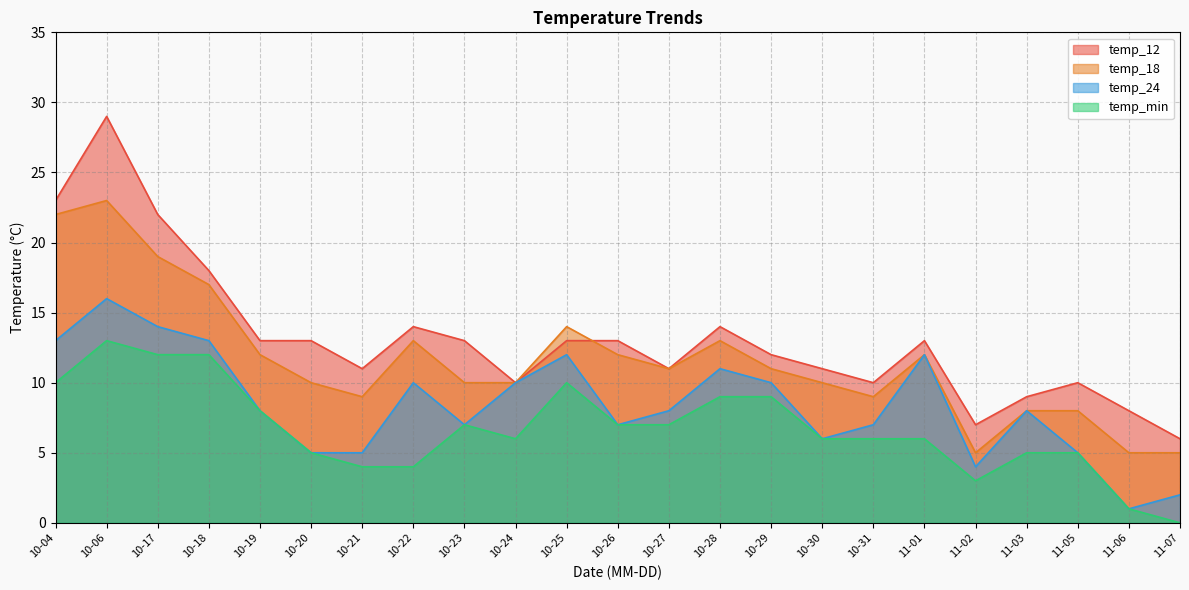

Reading left to right, what are all the values shown in this chart?

temp_12: 23	29	22	18	13	13	11	14	13	10	13	13	11	14	12	11	10	13	7	9	10	8	6
temp_18: 22	23	19	17	12	10	9	13	10	10	14	12	11	13	11	10	9	12	5	8	8	5	5
temp_24: 13	16	14	13	8	5	5	10	7	10	12	7	8	11	10	6	7	12	4	8	5	1	2
temp_min: 10	13	12	12	8	5	4	4	7	6	10	7	7	9	9	6	6	6	3	5	5	1	0